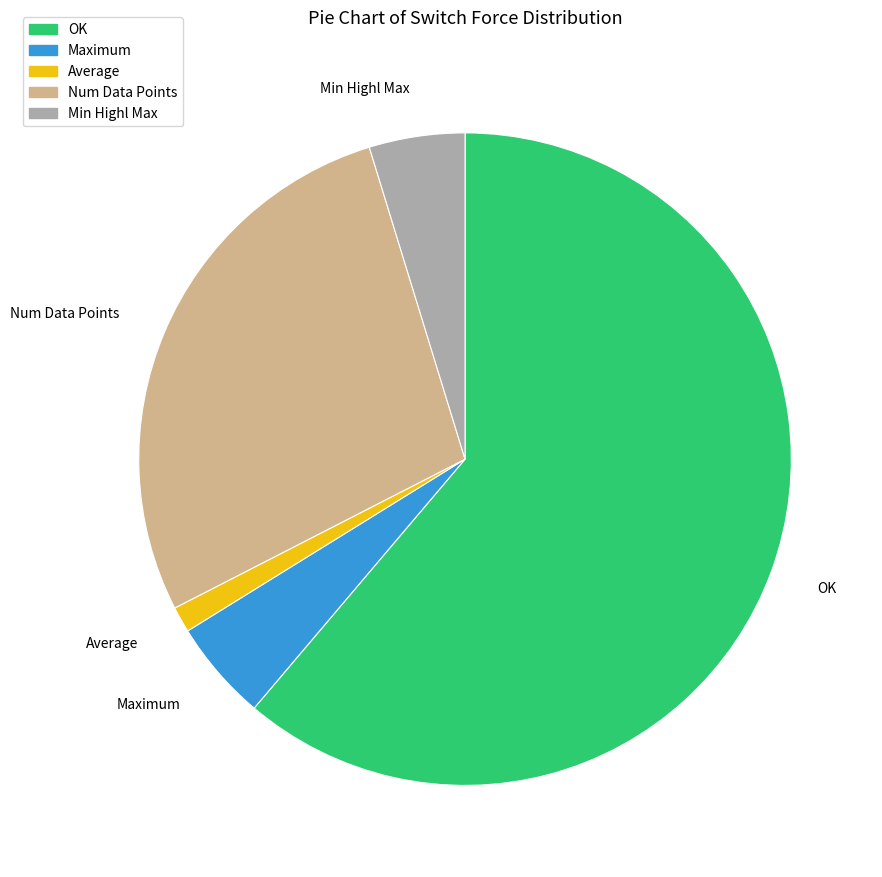

How many slices are in this pie chart?

5